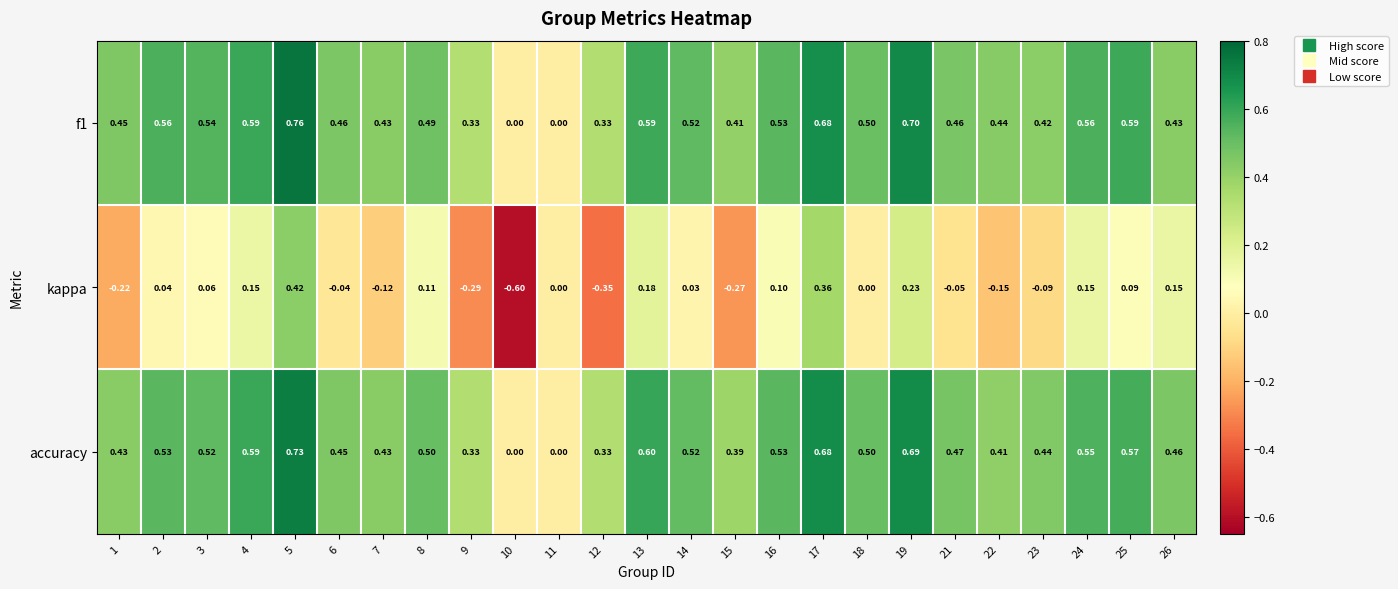

Which series has the largest range (max minus min)?

kappa